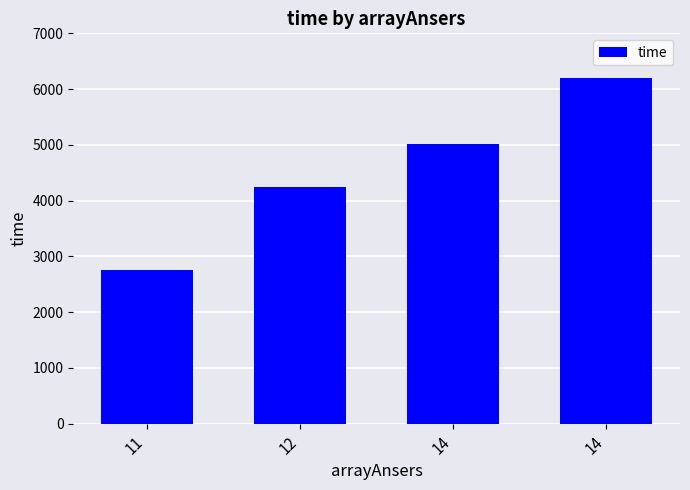

At which label is the value closest to 4478?

12